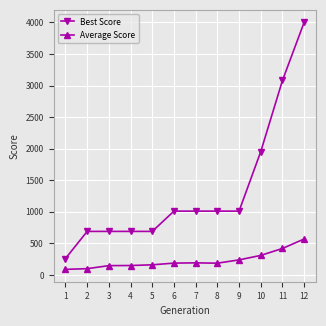

What is the lowest value of the Best Score series?

261